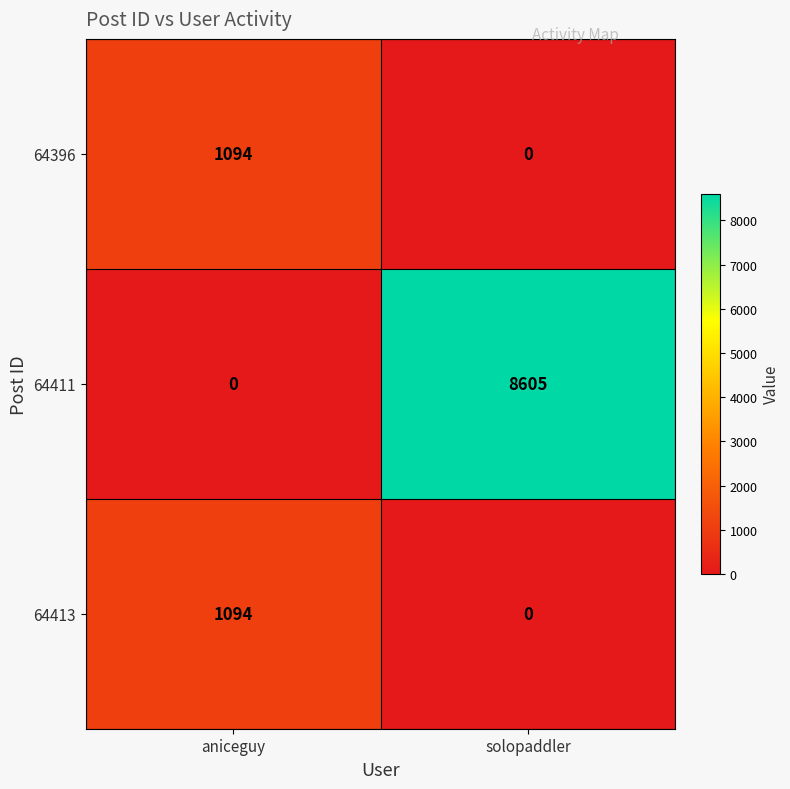

Is it true that 64411 equals -3612 at aniceguy?

False